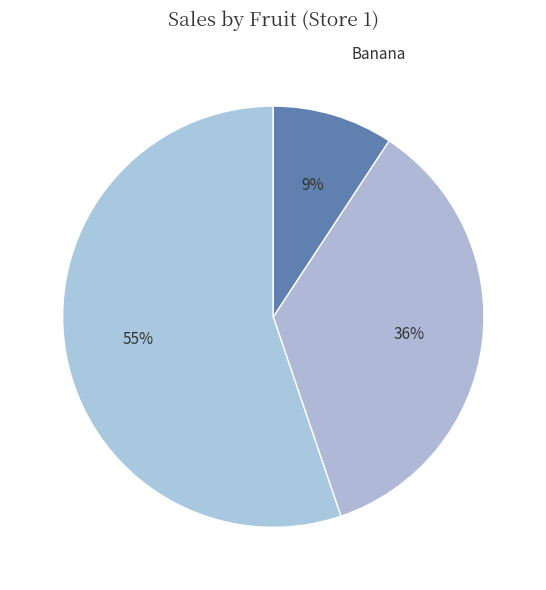

What is the majority slice?

Apple